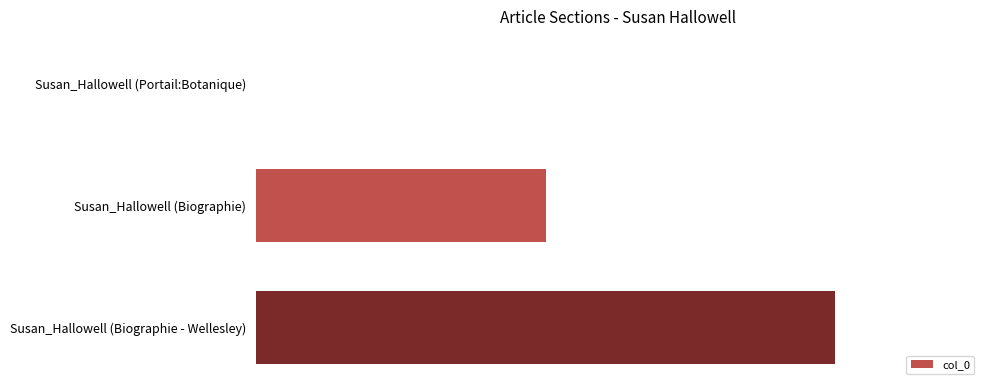

Are the bars horizontal?

Yes